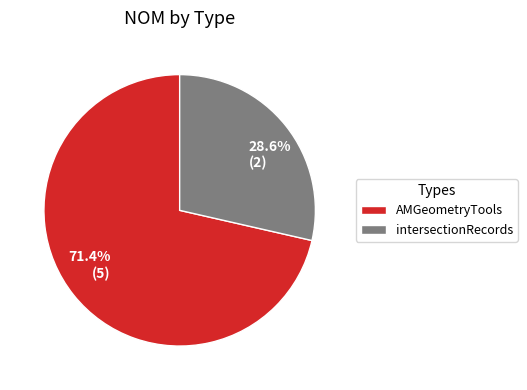

Count the number of slices in the pie.

2